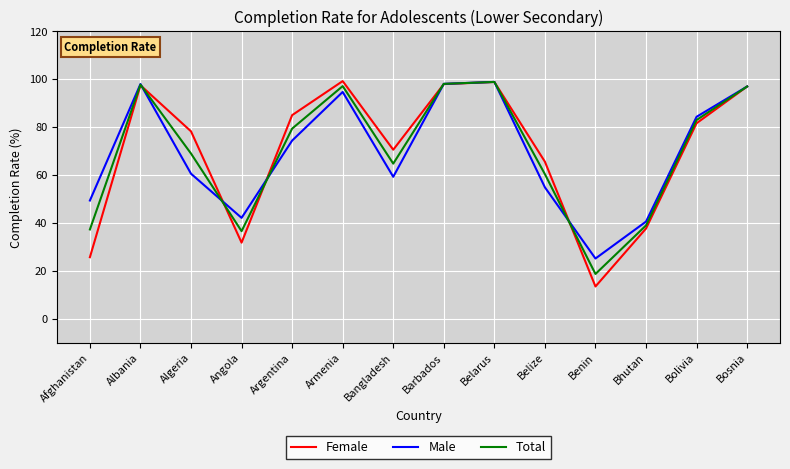

What is the approximate value of Total at Bhutan?

38.9